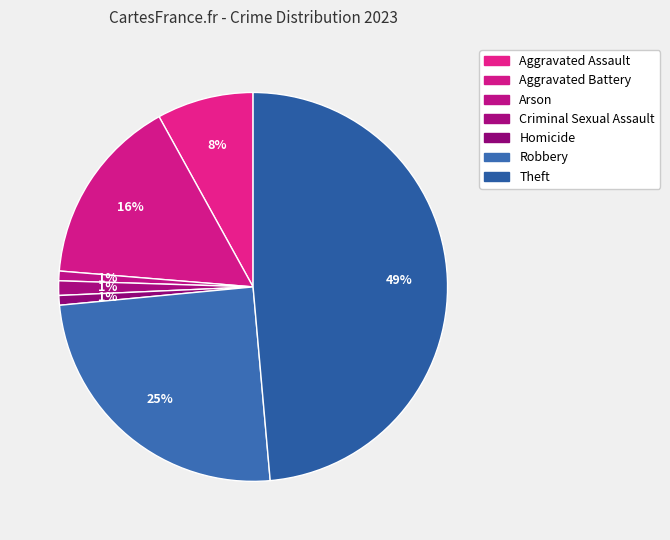

Which category has the biggest portion of the pie?

Theft